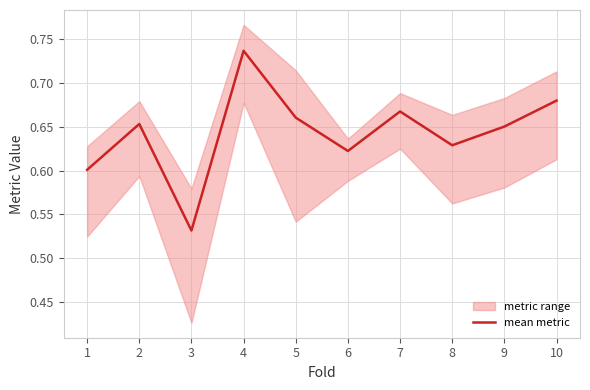

Between 10 and 7, which is larger?

10